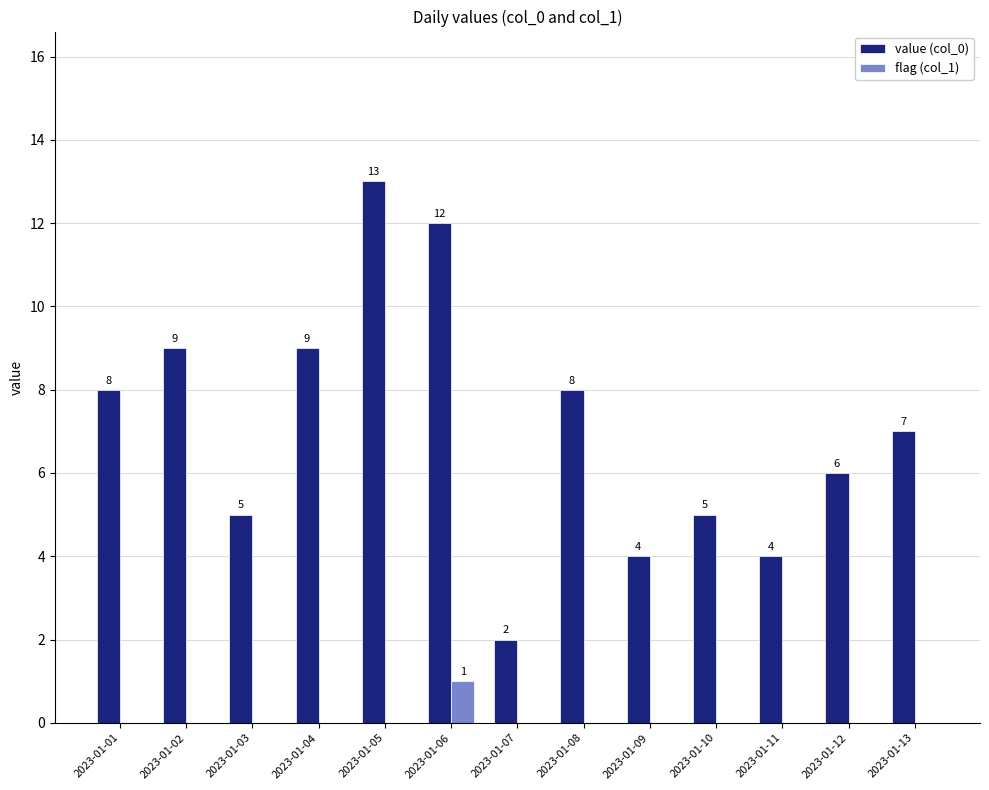

What is the sum of the value (col_0) values at 2023-01-05 and 2023-01-13?

20